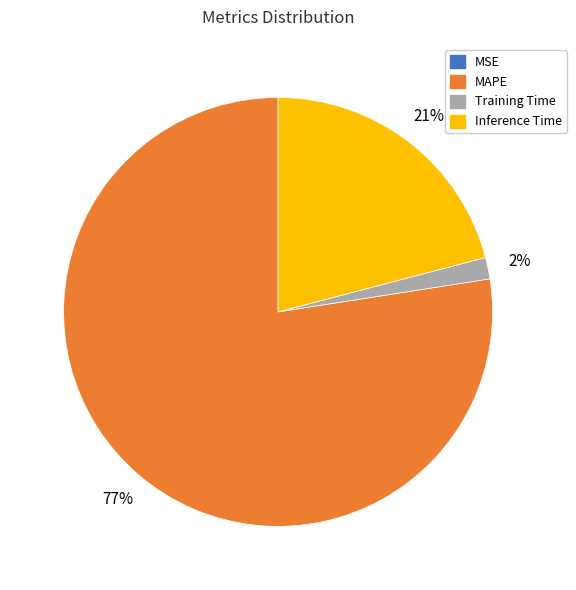

To the nearest percent, what is the average slice percentage?

25%